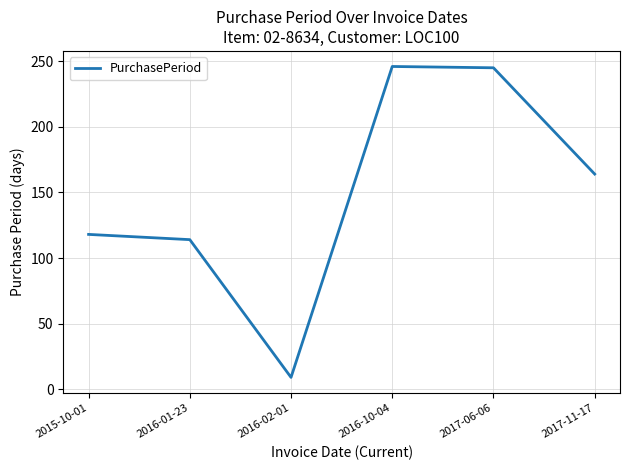

Approximately how many times larger is the value at 2017-11-17 compared to 2016-02-01?

18.2